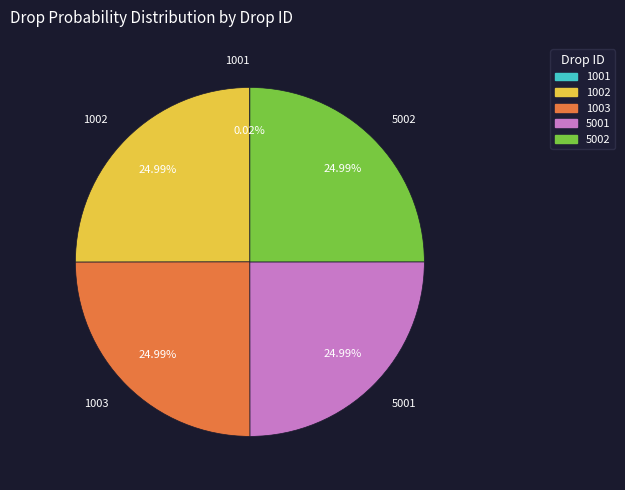

Does 1003 account for over 50% of the chart?

No